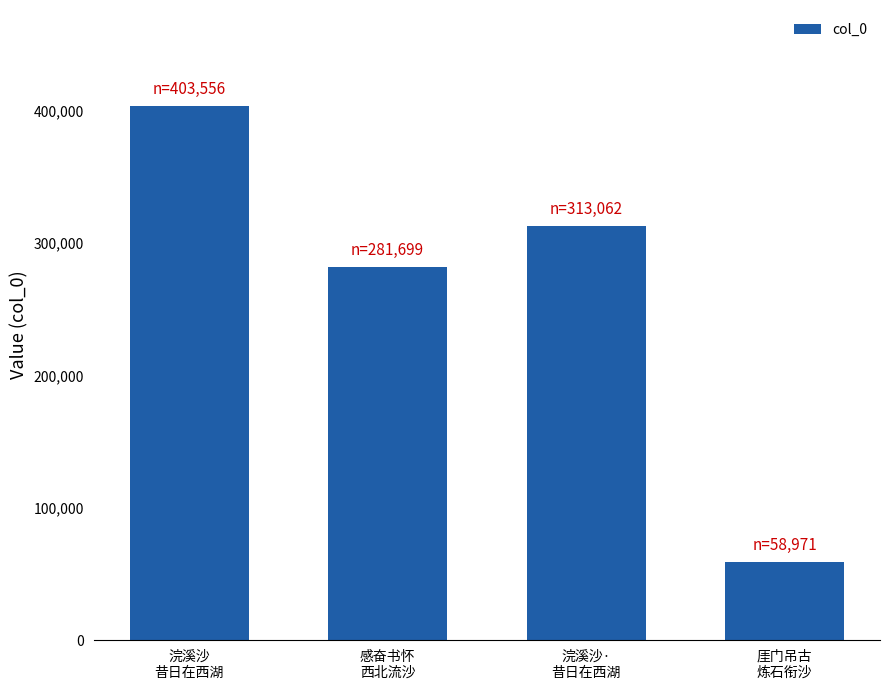

What is the change in value from 感奋书怀
西北流沙 to 厓门吊古
炼石衔沙?

-222728